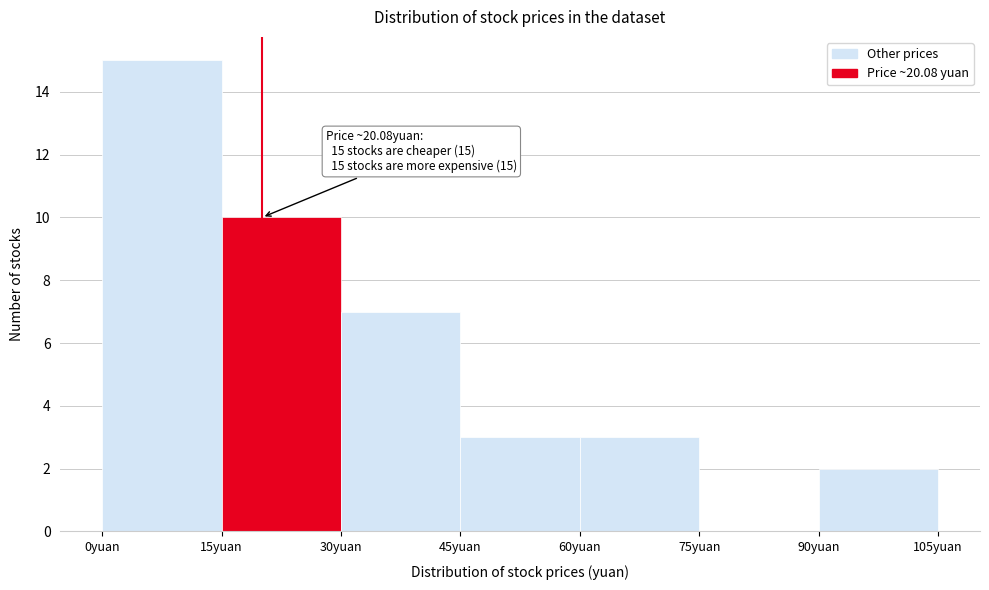

Which range on the x-axis has the tallest bar?

0 to 15